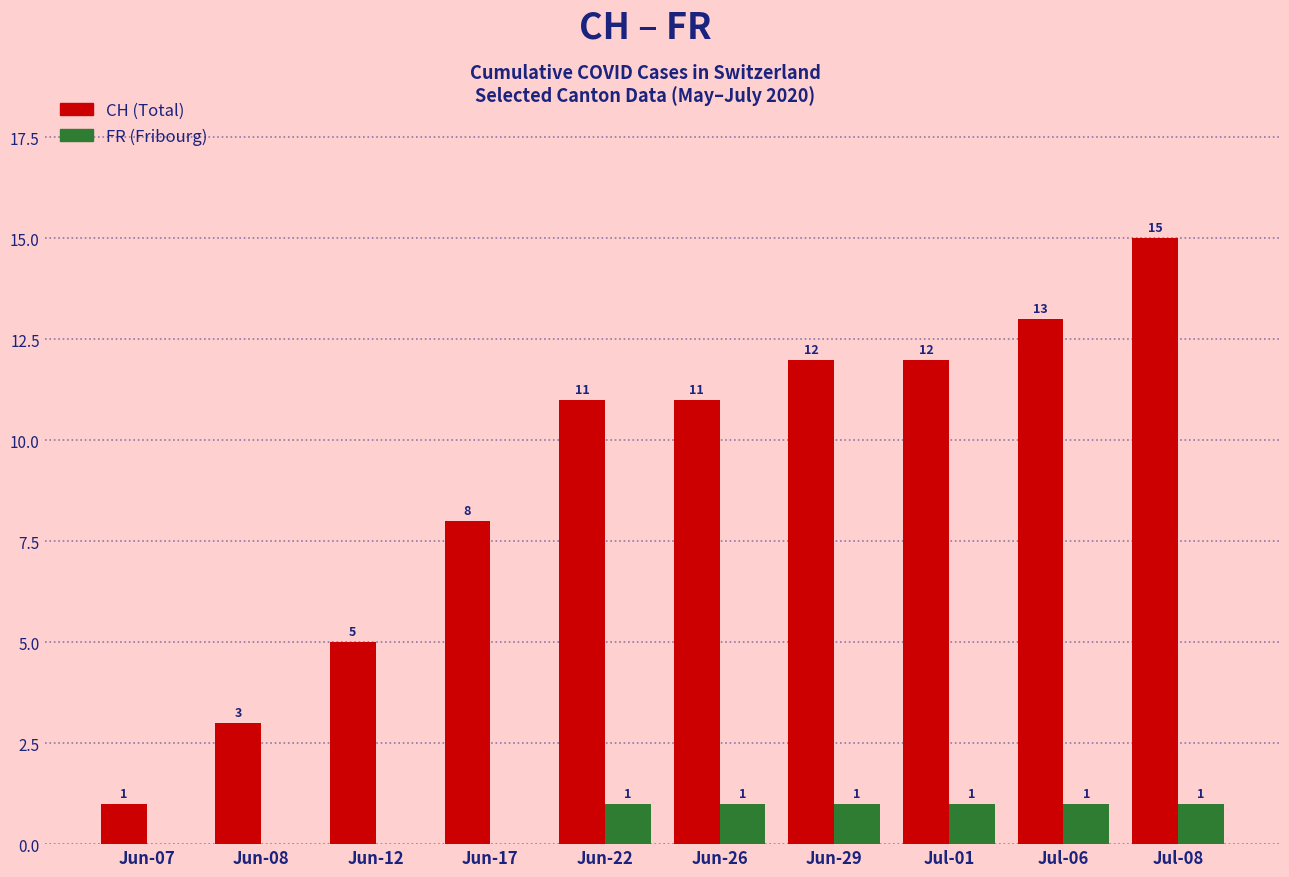

Which series changed the most between Jun-07 and Jul-08?

CH (Total)